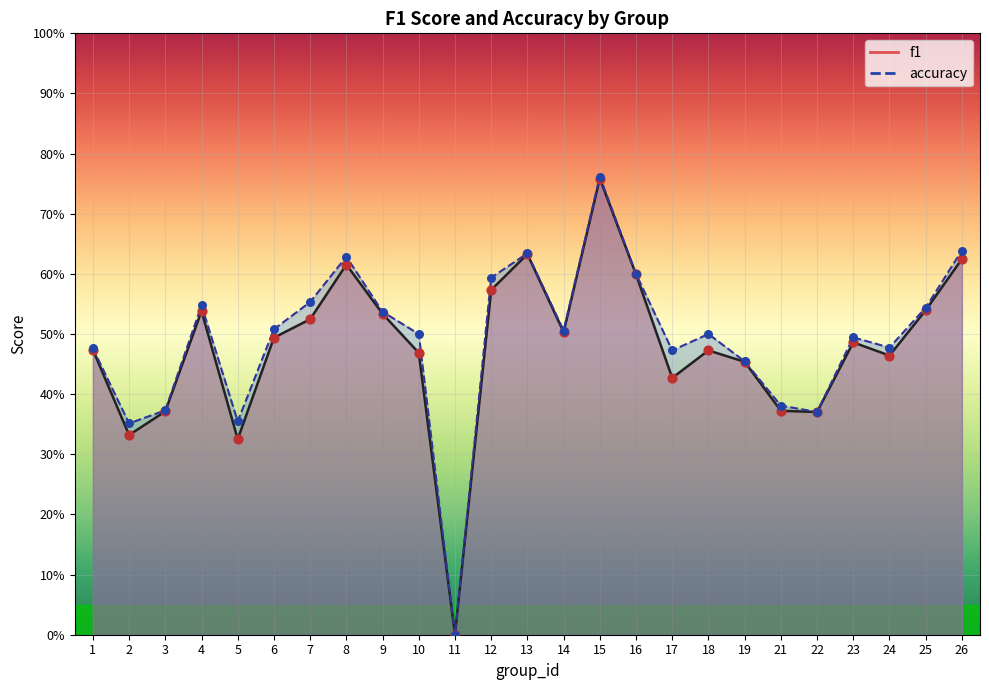

What is the total value across all series at 1?

0.9